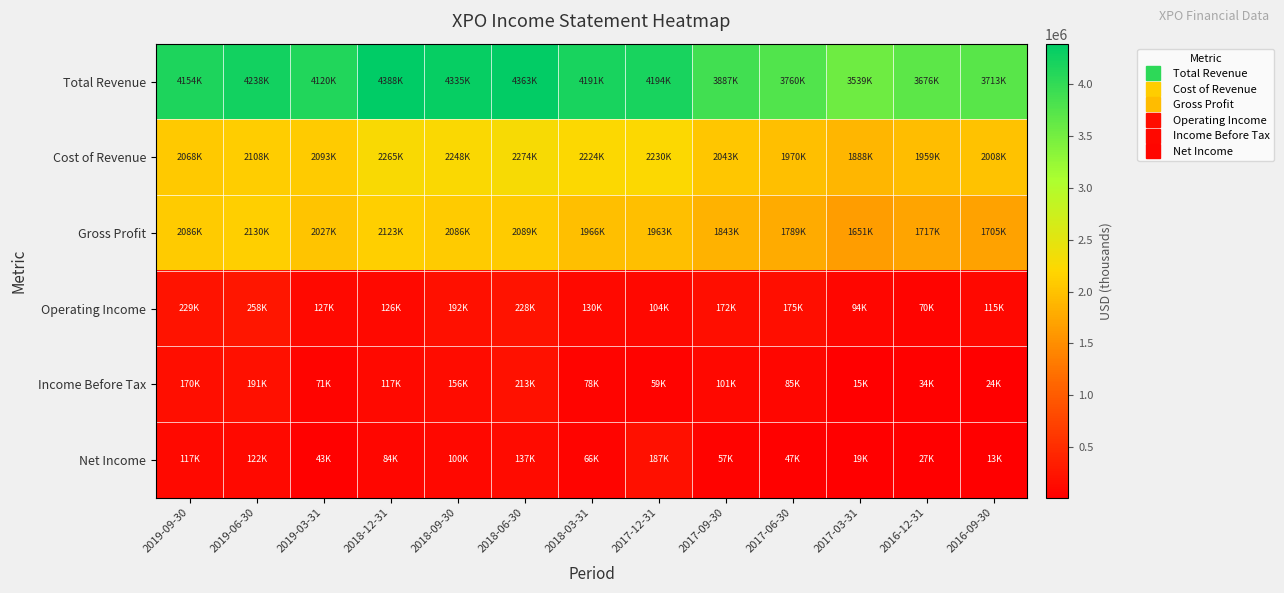

Reading right to left, list all the values displayed in this chart.

Total Revenue: 2016-09-30=3713800	2016-12-31=3676600	2017-03-31=3539500	2017-06-30=3760300	2017-09-30=3887100	2017-12-31=4194100	2018-03-31=4191500	2018-06-30=4363500	2018-09-30=4335100	2018-12-31=4388900	2019-03-31=4120000	2019-06-30=4238000	2019-09-30=4154000
Cost of Revenue: 2016-09-30=2008400	2016-12-31=1959200	2017-03-31=1888000	2017-06-30=1970400	2017-09-30=2043400	2017-12-31=2230200	2018-03-31=2224600	2018-06-30=2274500	2018-09-30=2248600	2018-12-31=2265300	2019-03-31=2093000	2019-06-30=2108000	2019-09-30=2068000
Gross Profit: 2016-09-30=1705400	2016-12-31=1717400	2017-03-31=1651500	2017-06-30=1789900	2017-09-30=1843700	2017-12-31=1963900	2018-03-31=1966900	2018-06-30=2089000	2018-09-30=2086500	2018-12-31=2123600	2019-03-31=2027000	2019-06-30=2130000	2019-09-30=2086000
Operating Income: 2016-09-30=115600	2016-12-31=70100	2017-03-31=94800	2017-06-30=175100	2017-09-30=172100	2017-12-31=104000	2018-03-31=130700	2018-06-30=228000	2018-09-30=192200	2018-12-31=126100	2019-03-31=127000	2019-06-30=258000	2019-09-30=229000
Income Before Tax: 2016-09-30=24000	2016-12-31=34400	2017-03-31=15100	2017-06-30=85000	2017-09-30=101400	2017-12-31=59500	2018-03-31=78900	2018-06-30=213300	2018-09-30=156200	2018-12-31=117600	2019-03-31=71000	2019-06-30=191000	2019-09-30=170000
Net Income: 2016-09-30=13800	2016-12-31=27300	2017-03-31=19500	2017-06-30=47600	2017-09-30=57500	2017-12-31=187500	2018-03-31=66900	2018-06-30=137500	2018-09-30=100800	2018-12-31=84800	2019-03-31=43000	2019-06-30=122000	2019-09-30=117000